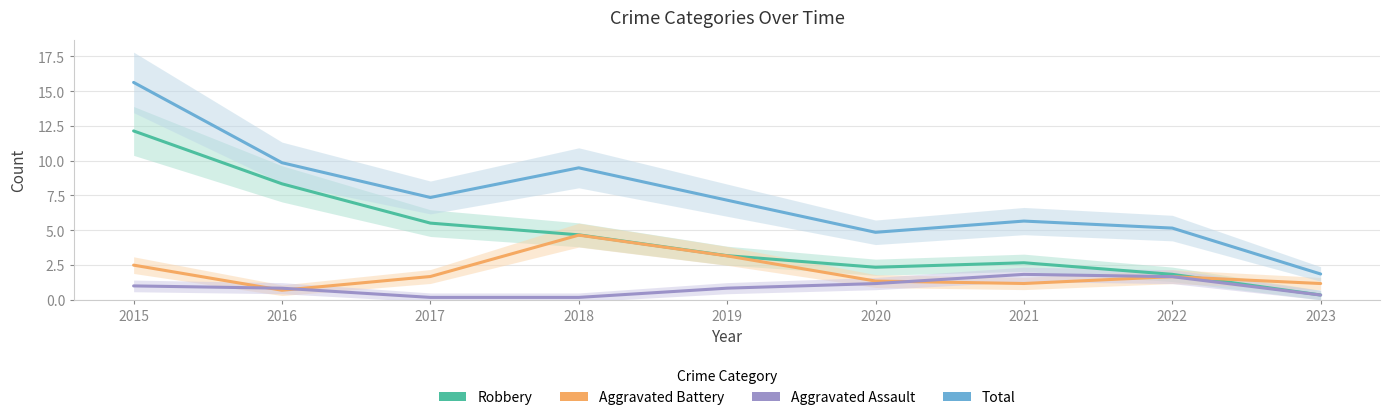

The Robbery series shows 8.8 at 2017. True or false?

False